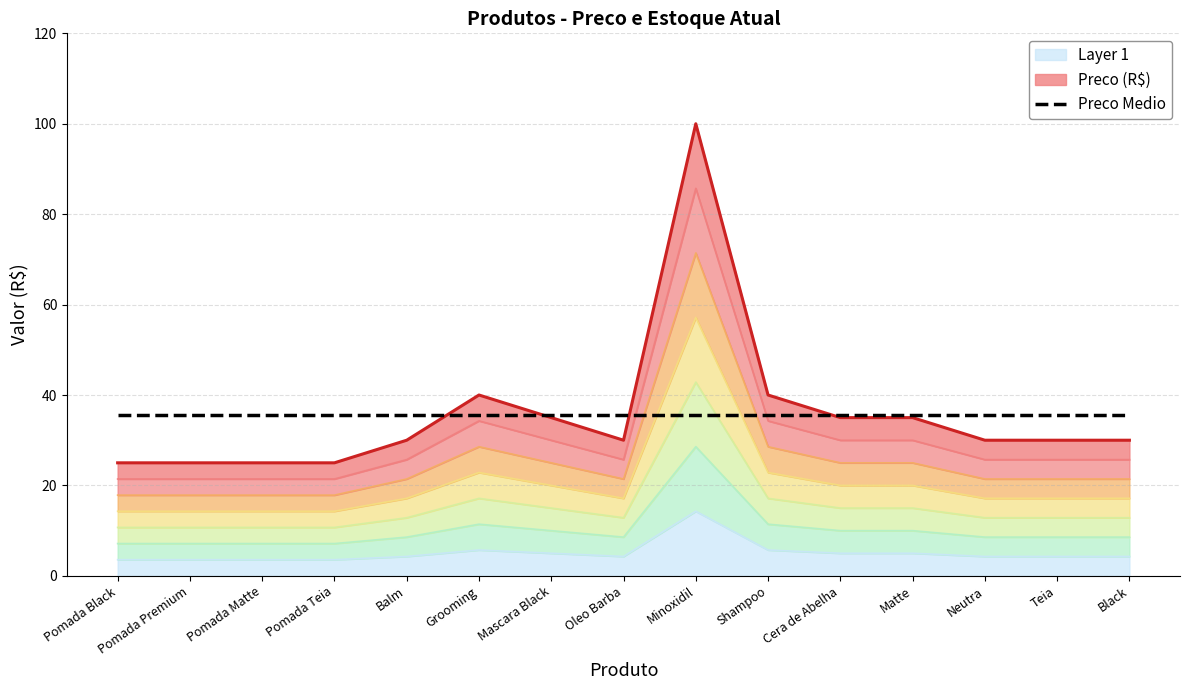

The chart shows a value of 3.1 at Matte. True or false?

False